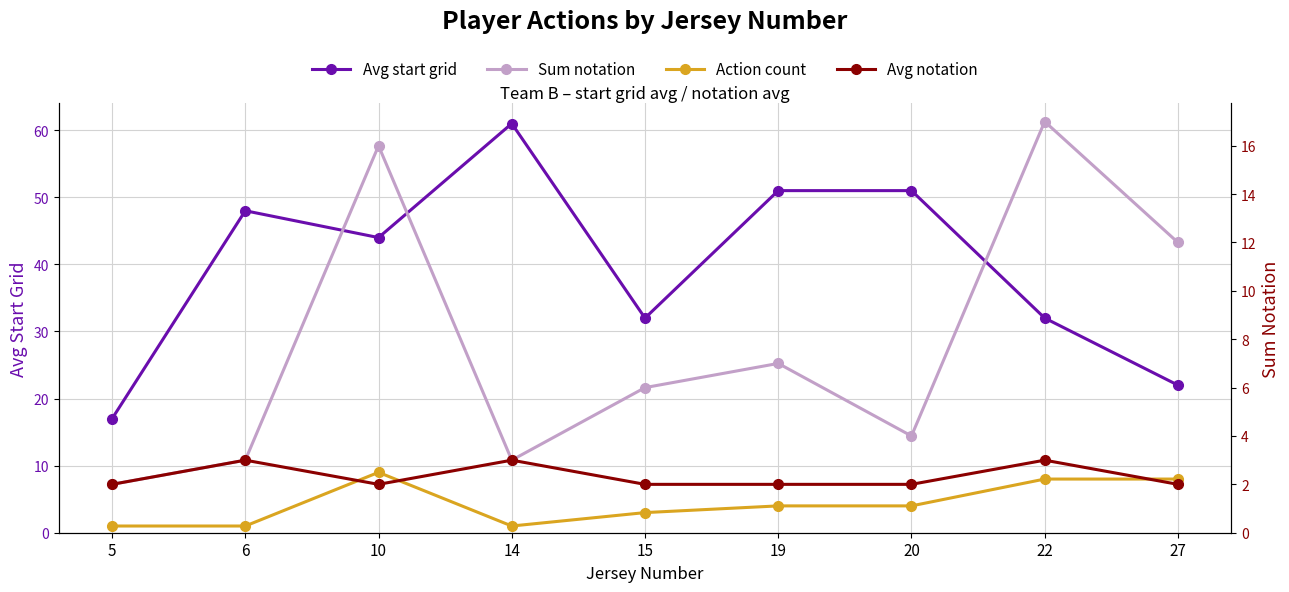

What is the total value across all series at 19?

64